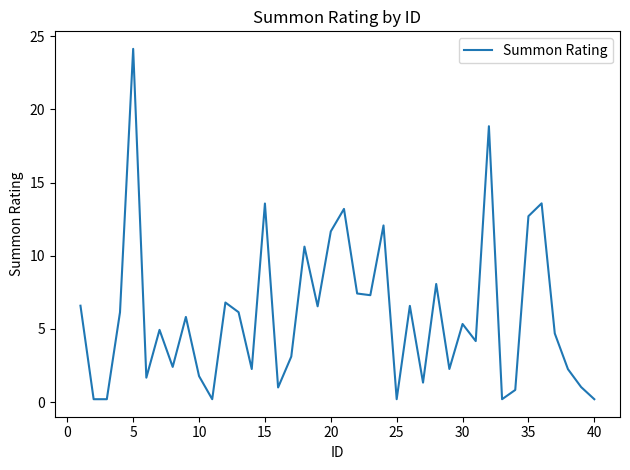

What is the minimum value shown in the chart?

0.2